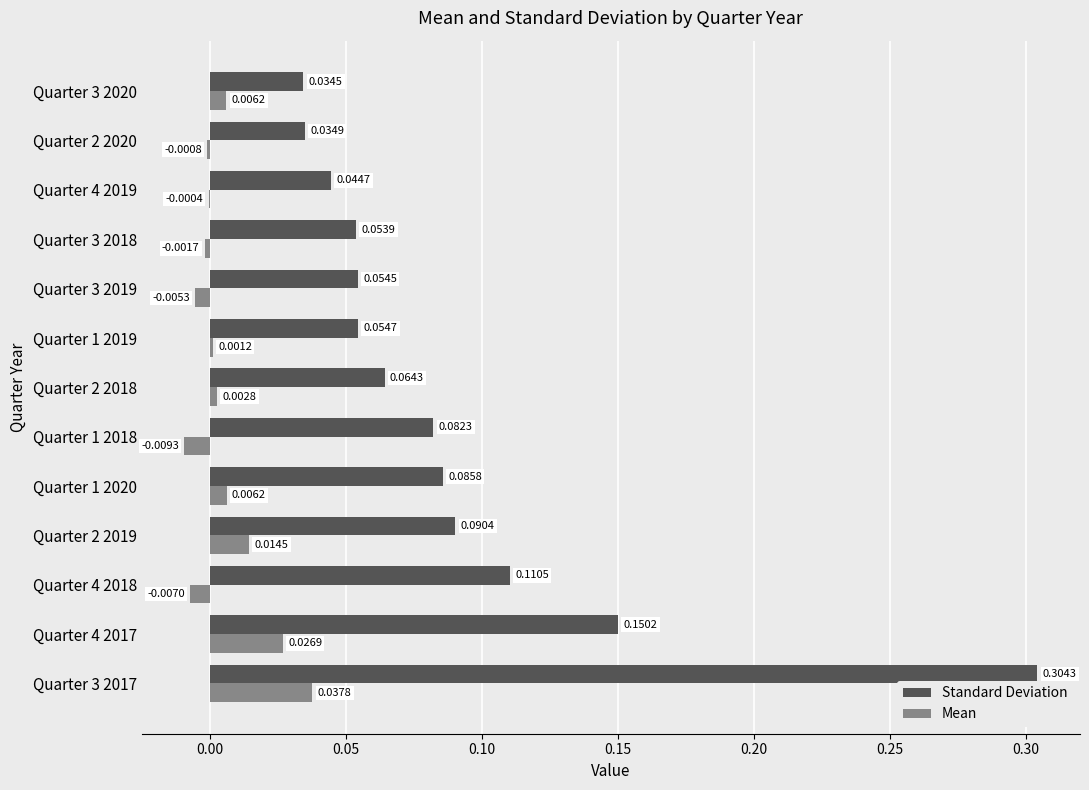

Between Quarter 3 2017 and Quarter 4 2019, which series saw the biggest shift?

Standard Deviation